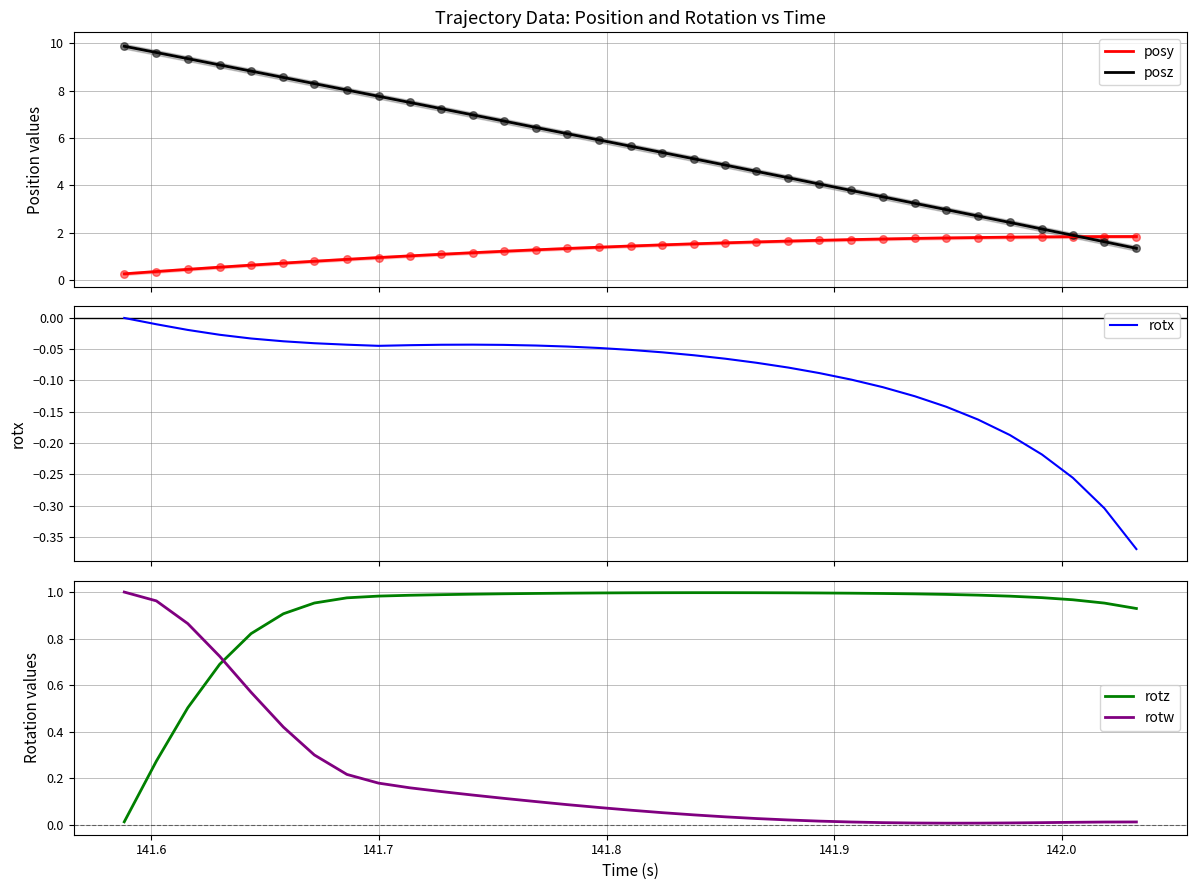

Which series has the largest total across all categories?

posz